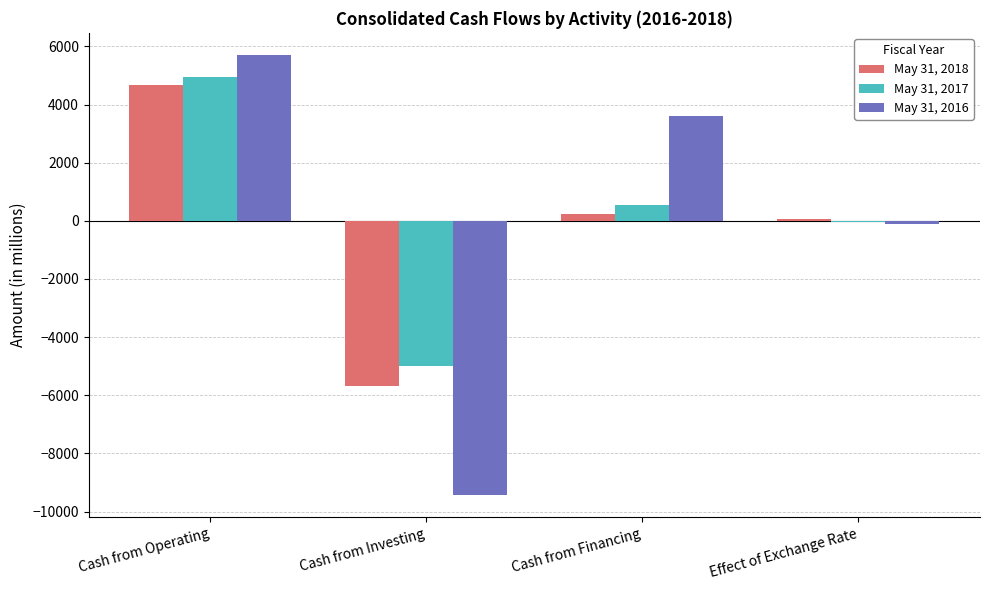

Which series changed the most between Cash from Operating and Cash from Financing?

May 31, 2018